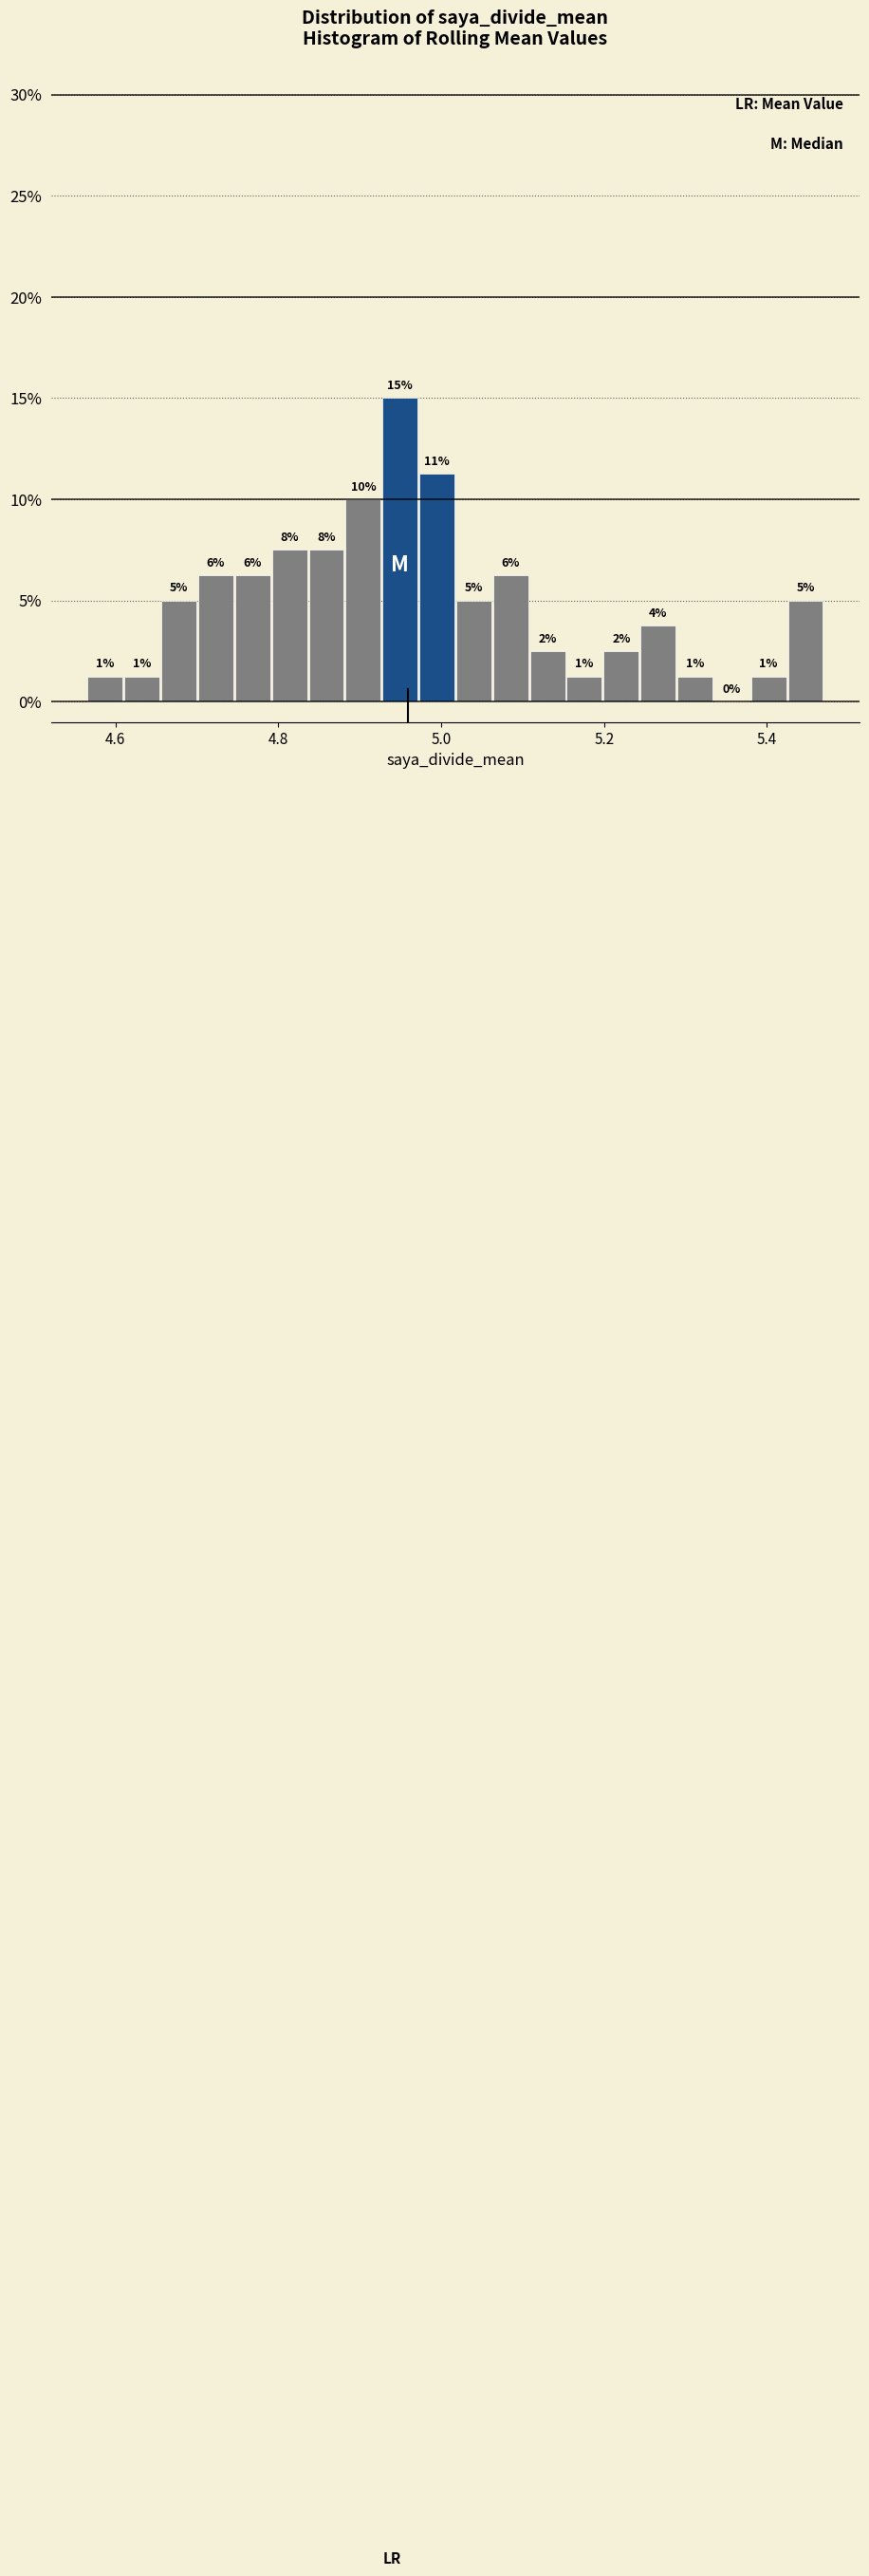

Read against the x-axis, roughly where is the centre of the tallest bar?

4.94